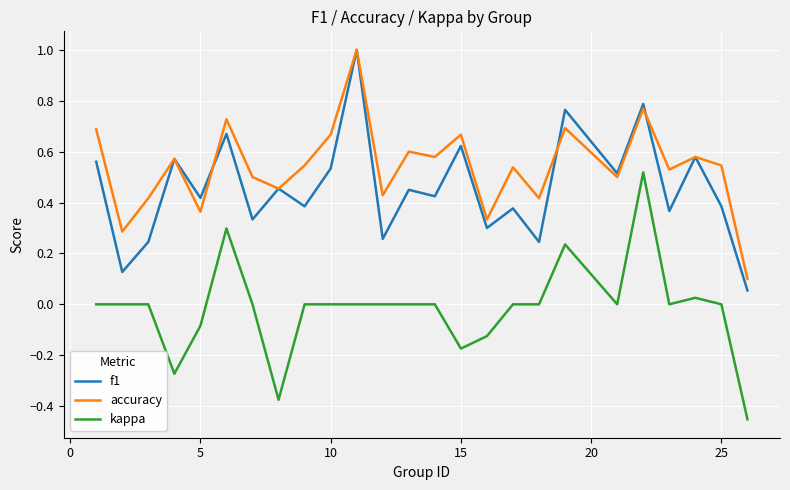

Is this an area chart (filled region under the line)?

No